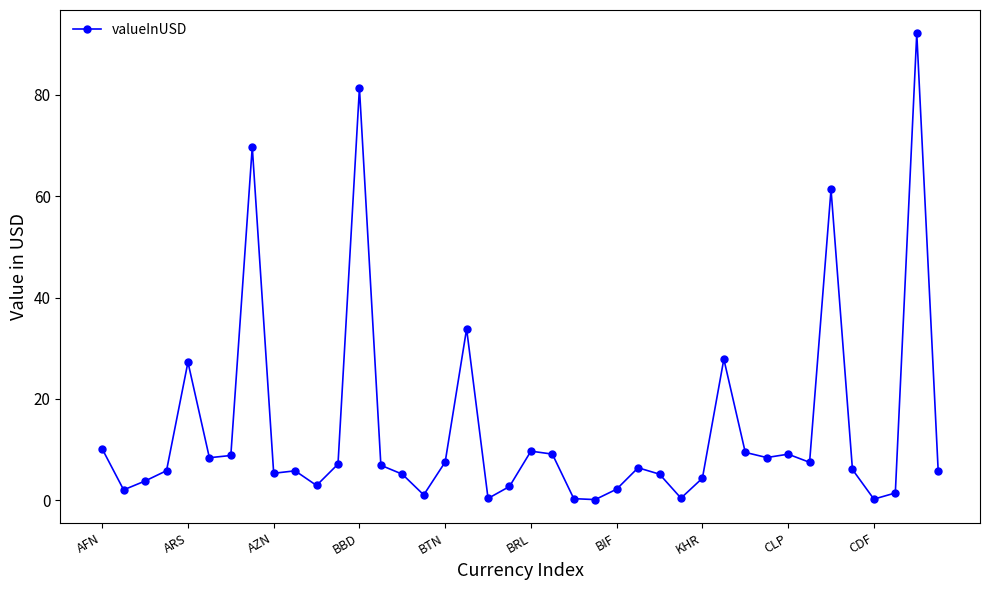

How many lines are shown in the chart?

1